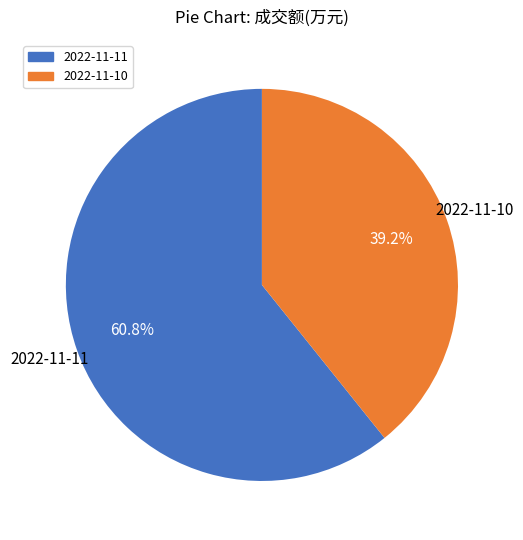

How many slices are in this pie chart?

2